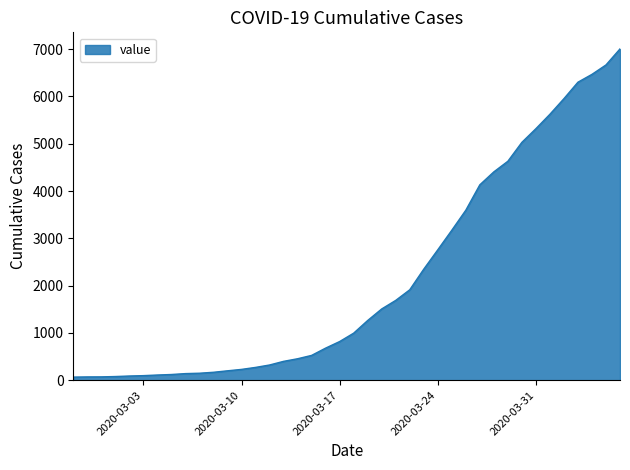

What is the difference between the maximum and minimum values?

6940